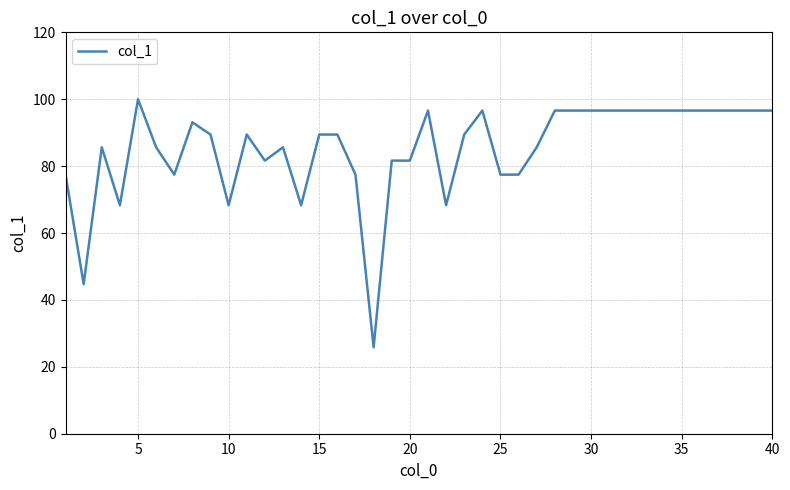

What is the greatest value displayed?

100.0